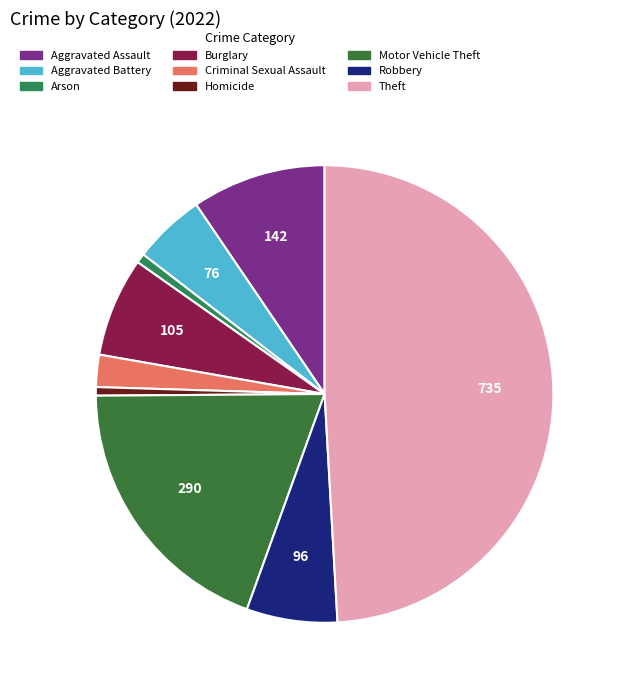

Count the number of slices in the pie.

9